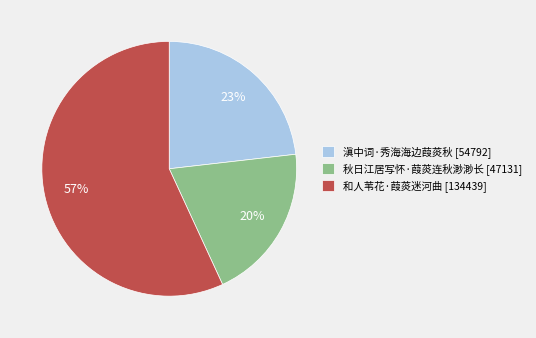

To the nearest percent, what is the difference between the 秋日江居写怀·葭菼连秋渺渺长 and 滇中词·秀海海边葭菼秋 slice percentages?

3%